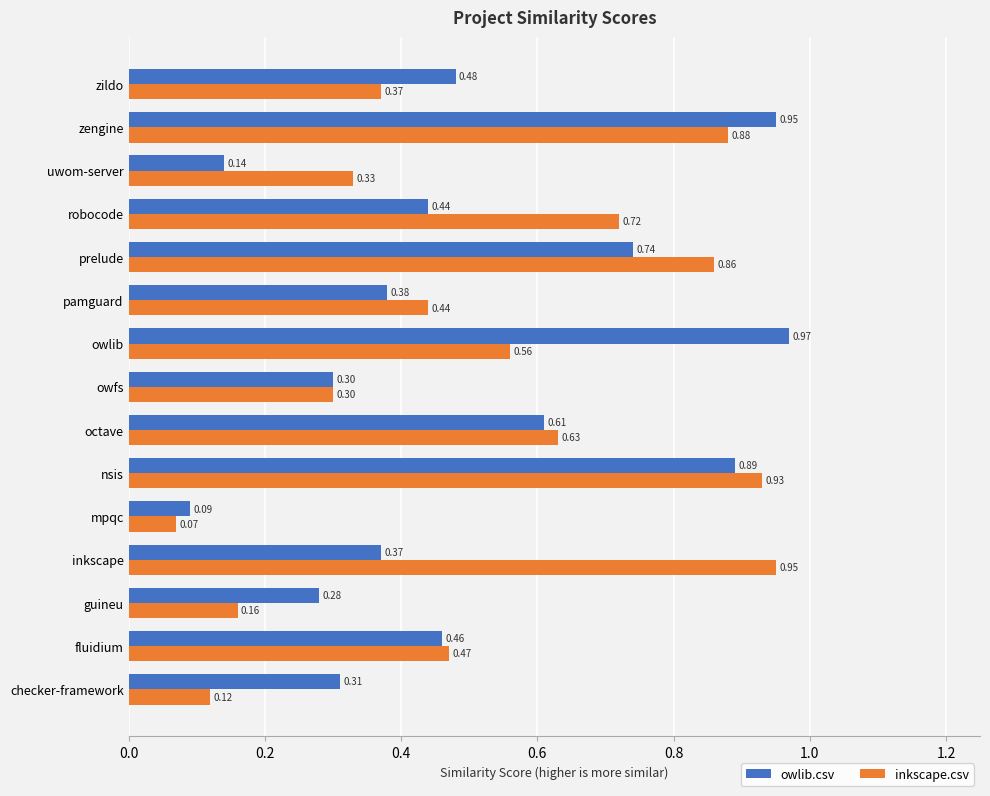

What is the sum of all owlib.csv values?

7.4